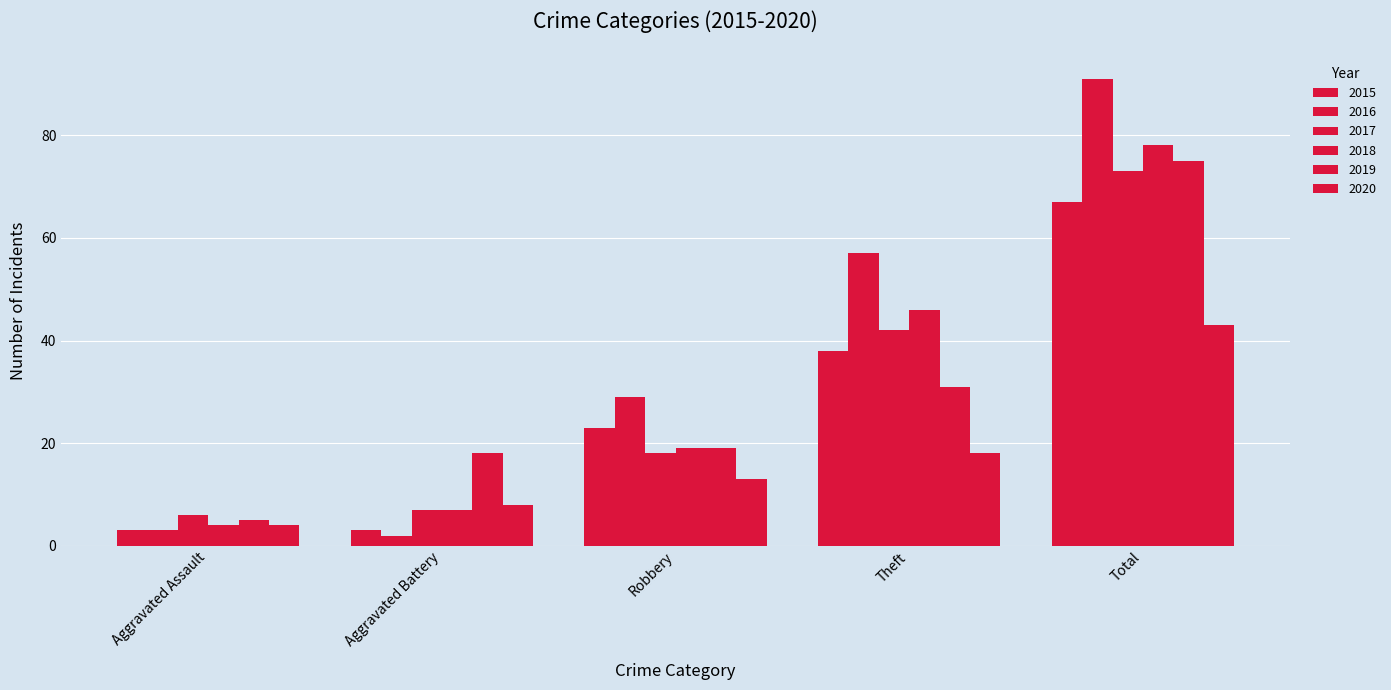

True or false: 2018 has a value of 4 at Aggravated Assault.

True